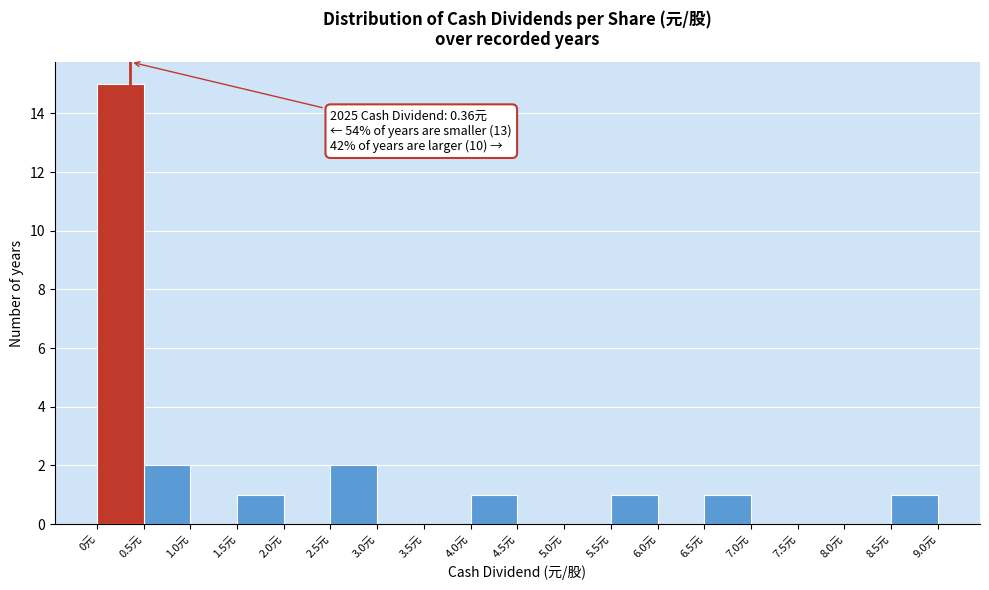

Over which range of the x-axis is the bar tallest?

0.0 to 0.5